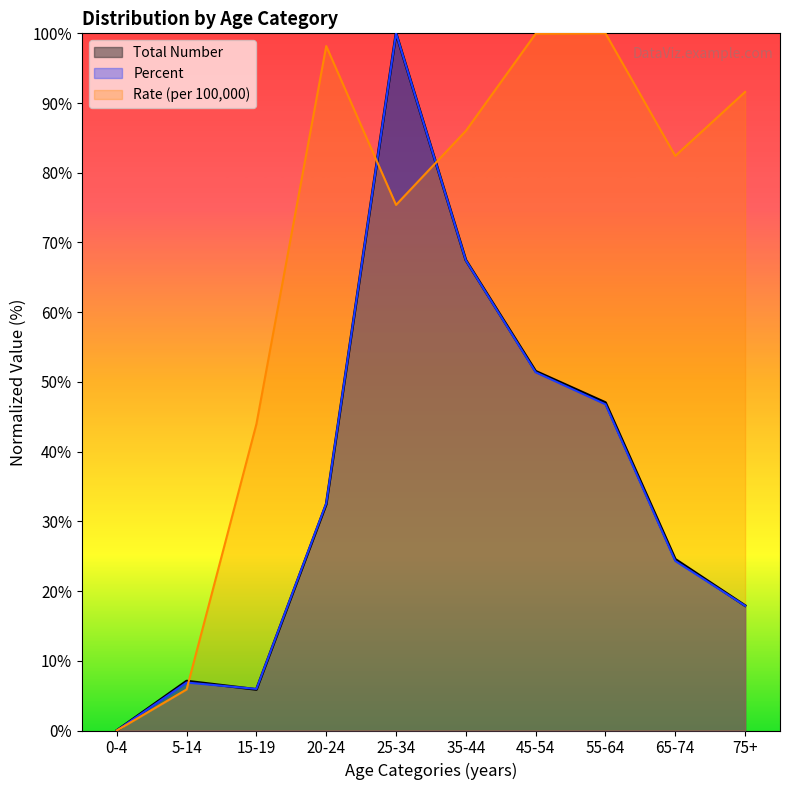

What position from the right is 55-64?

3